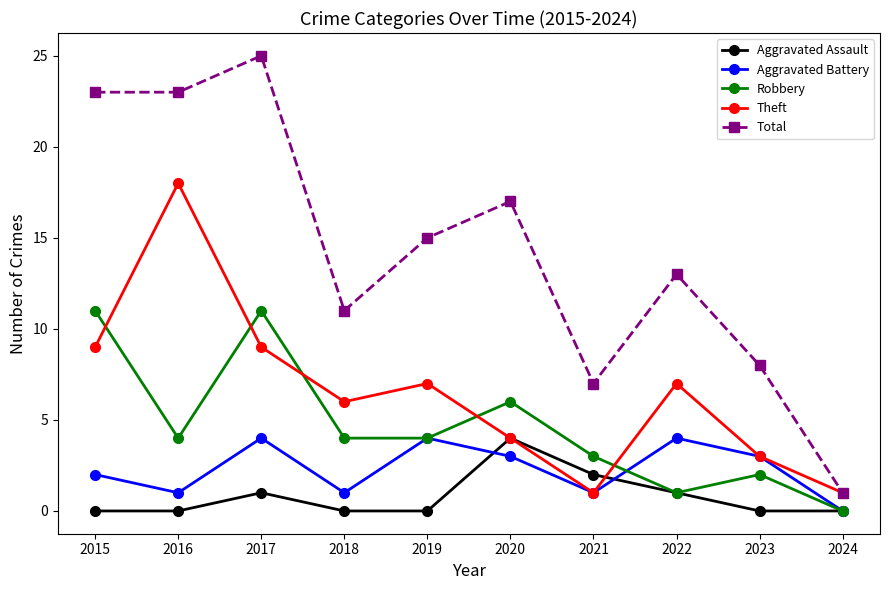

At which label is Aggravated Battery closest to 2?

2015